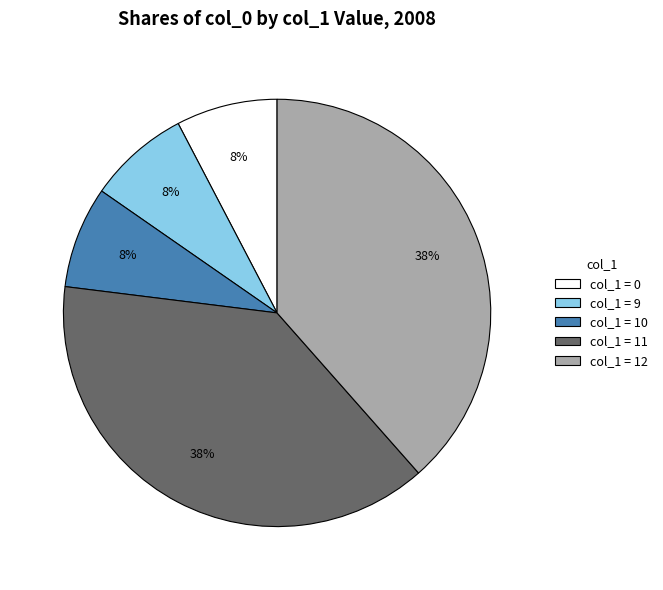

To the nearest percent, what is the combined percentage of col_1 = 10 and col_1 = 11?

46%